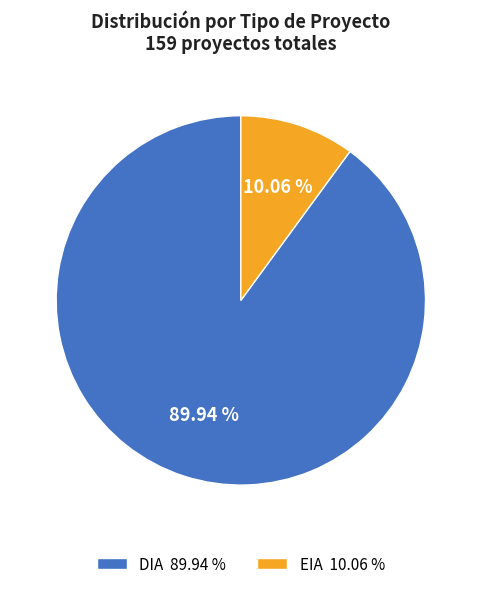

What percentage is the DIA slice, to the nearest percent?

90%